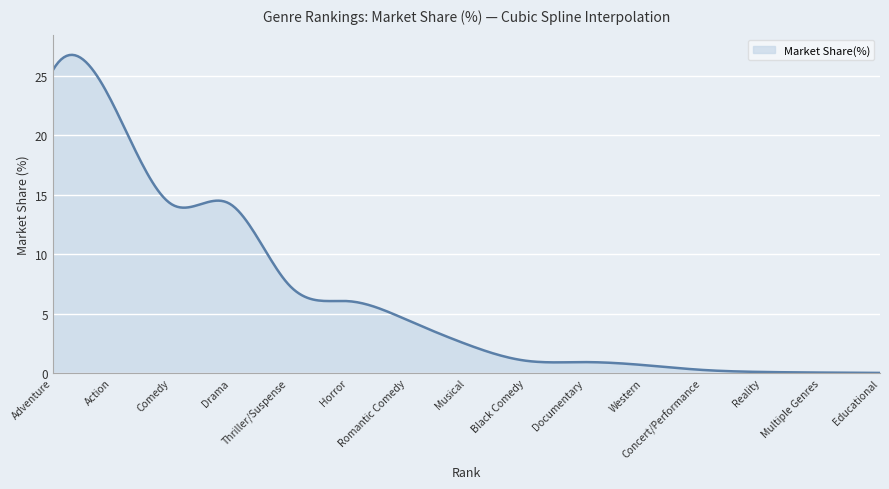

What is the difference between the maximum and minimum values?

26.8